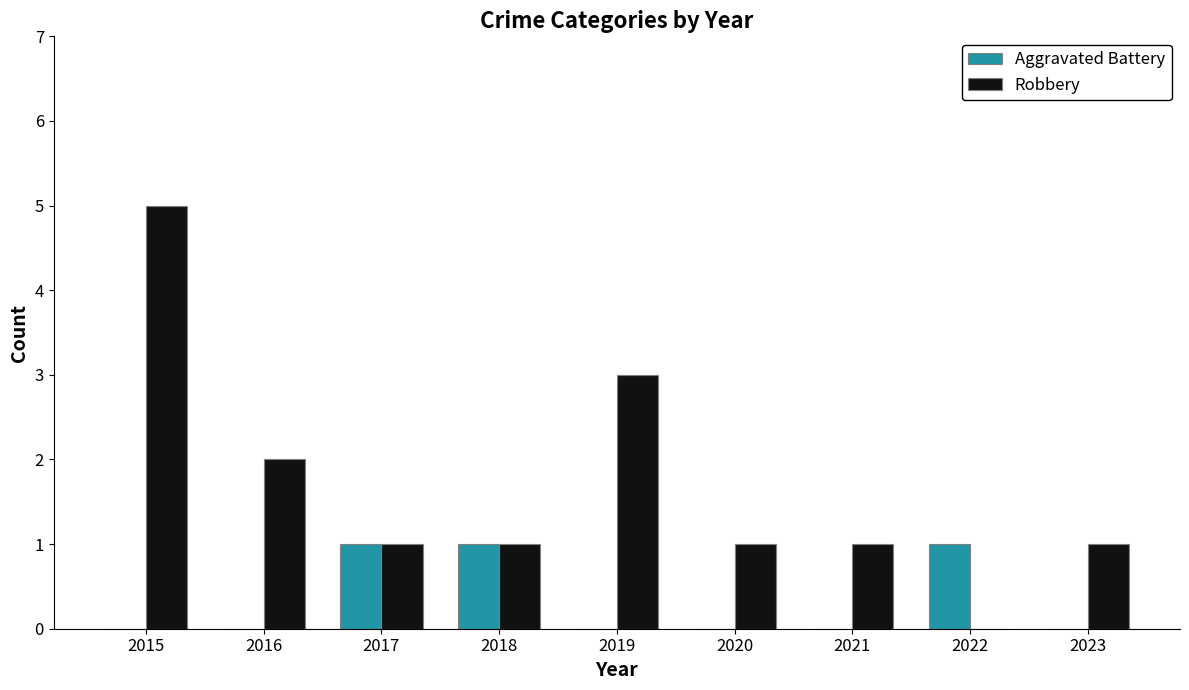

What is the sum of the Aggravated Battery values at 2017 and 2022?

2